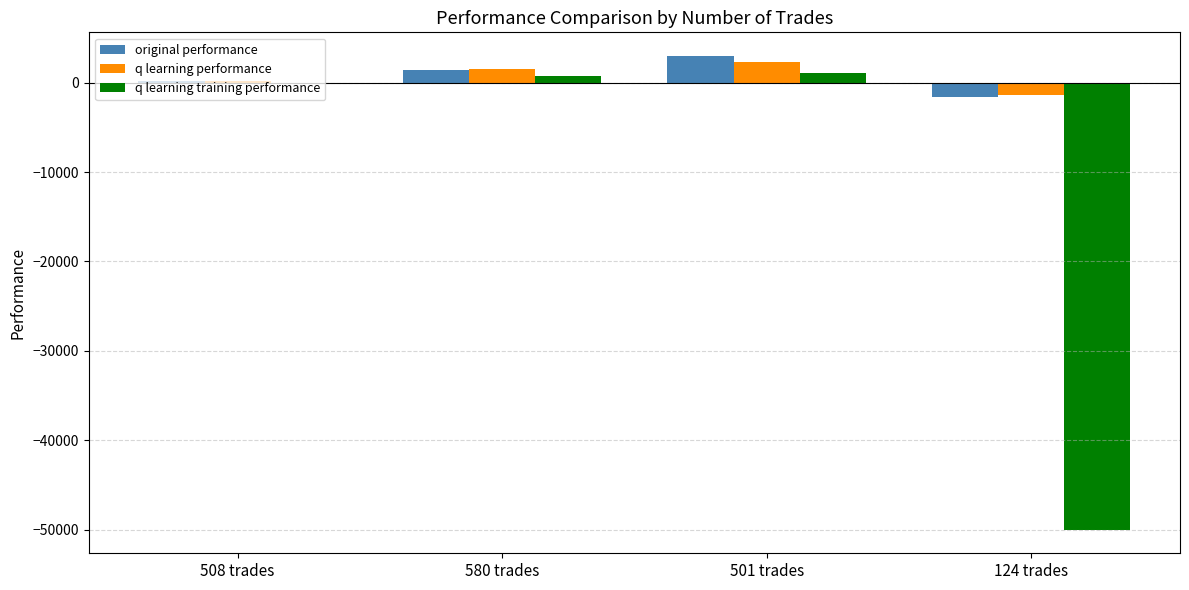

What is the difference between the original performance values at 580 trades and 124 trades?

3052.3